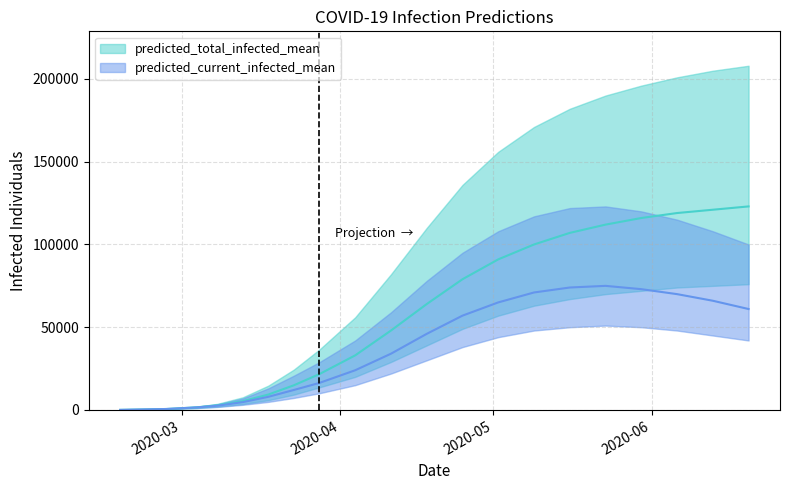

True or false: predicted_current_infected_mean and predicted_total_infected_upper cross at least once.

False